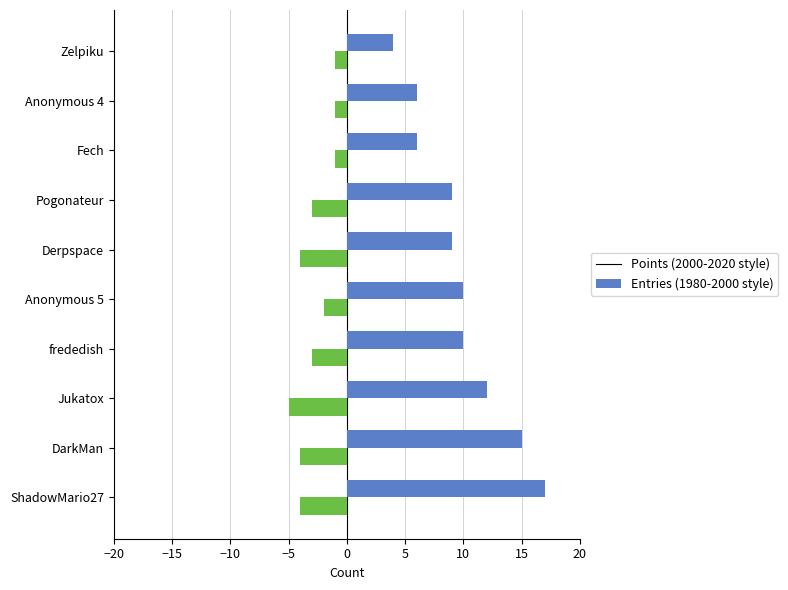

What is the total value across all series at DarkMan?

11